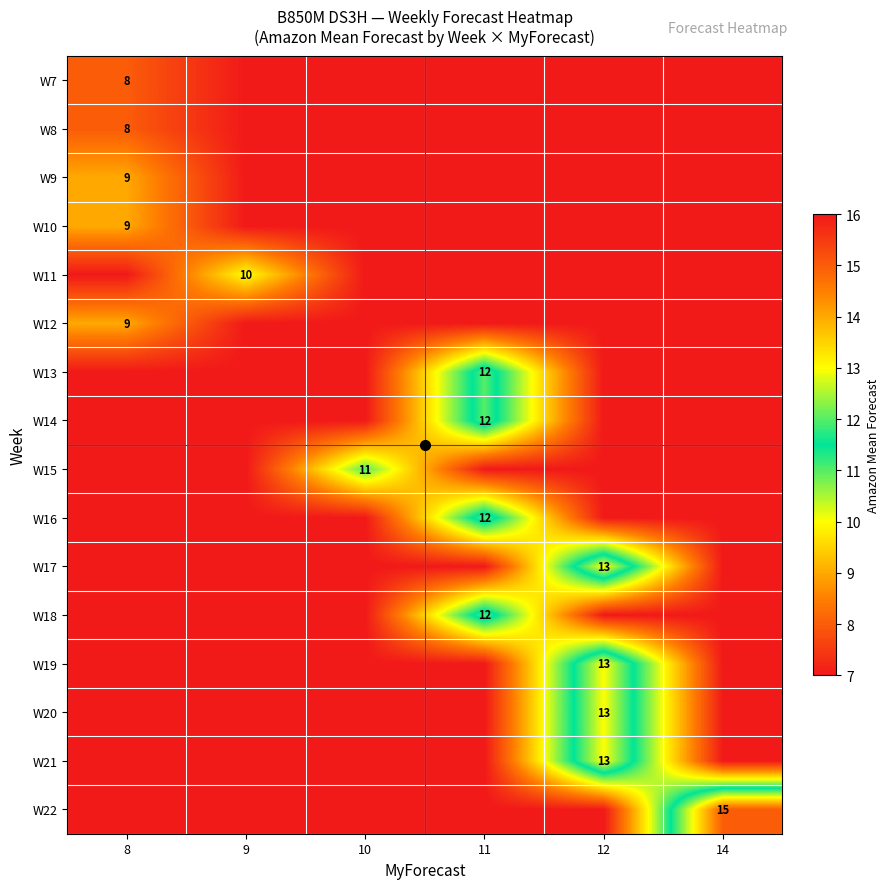

Reading left to right, transcribe all the data shown in this chart.

row_0: 8=8	9=7	10=7	11=7	12=7	14=7
row_1: 8=8	9=7	10=7	11=7	12=7	14=7
row_2: 8=9	9=7	10=7	11=7	12=7	14=7
row_3: 8=9	9=7	10=7	11=7	12=7	14=7
row_4: 8=7	9=10	10=7	11=7	12=7	14=7
row_5: 8=9	9=7	10=7	11=7	12=7	14=7
row_6: 8=7	9=7	10=7	11=12	12=7	14=7
row_7: 8=7	9=7	10=7	11=12	12=7	14=7
row_8: 8=7	9=7	10=11	11=7	12=7	14=7
row_9: 8=7	9=7	10=7	11=12	12=7	14=7
row_10: 8=7	9=7	10=7	11=7	12=13	14=7
row_11: 8=7	9=7	10=7	11=12	12=7	14=7
row_12: 8=7	9=7	10=7	11=7	12=13	14=7
row_13: 8=7	9=7	10=7	11=7	12=13	14=7
row_14: 8=7	9=7	10=7	11=7	12=13	14=7
row_15: 8=7	9=7	10=7	11=7	12=7	14=15